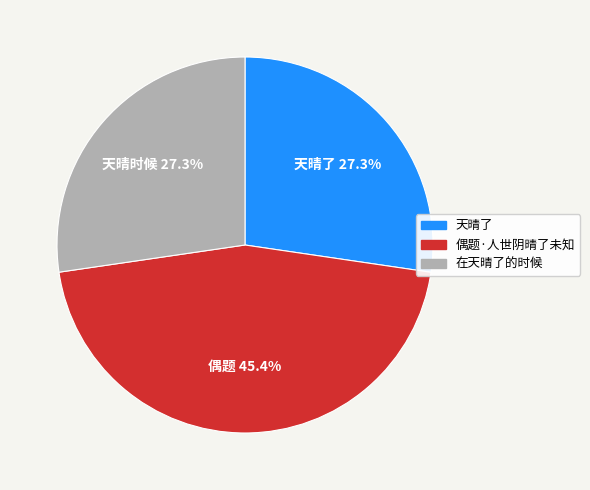

What is the largest slice in the pie chart?

偶题·人世阴晴了未知